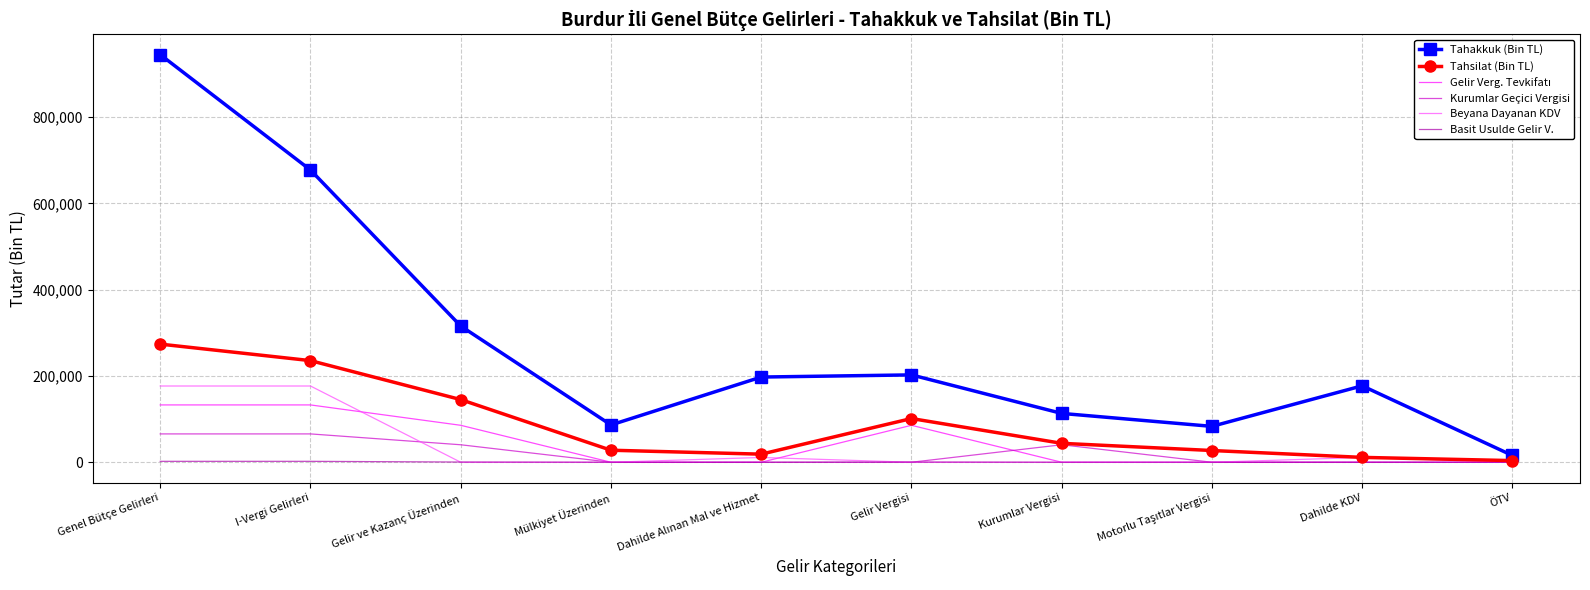

At which category is the sum across all series the highest?

Genel Bütçe Gelirleri